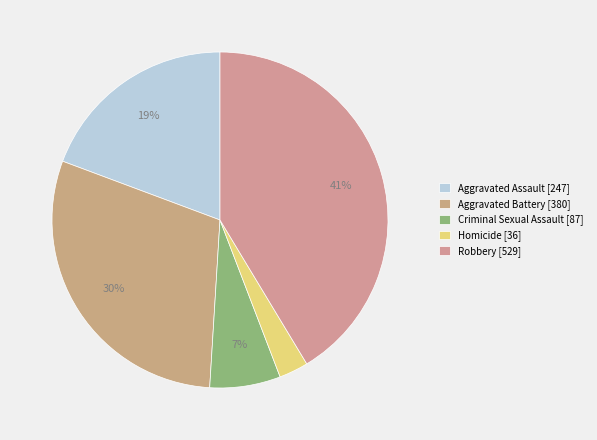

To the nearest percent, what portion does Aggravated Battery represent?

30%